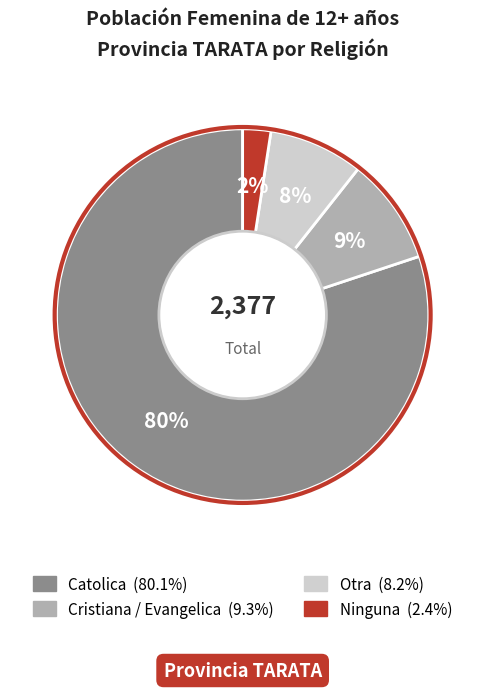

To the nearest percent, what portion does Cristiana / Evangelica represent?

9%